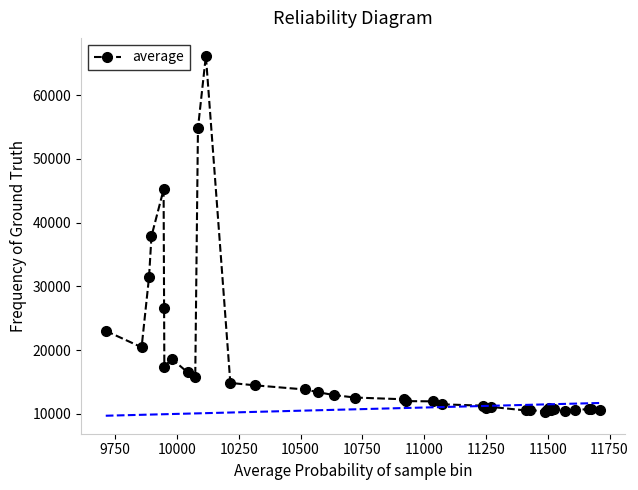

True or false: there are more than 0 points higher than both neighbors.

True